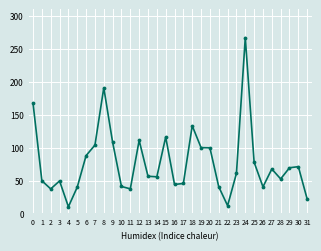

How many values are below 60?

16